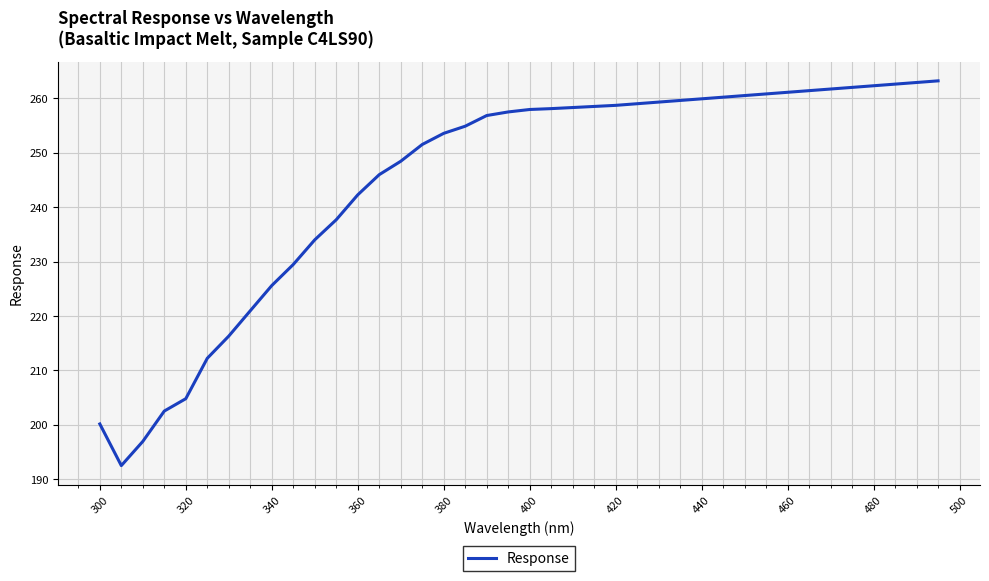

Does the chart have visible grid lines?

Yes